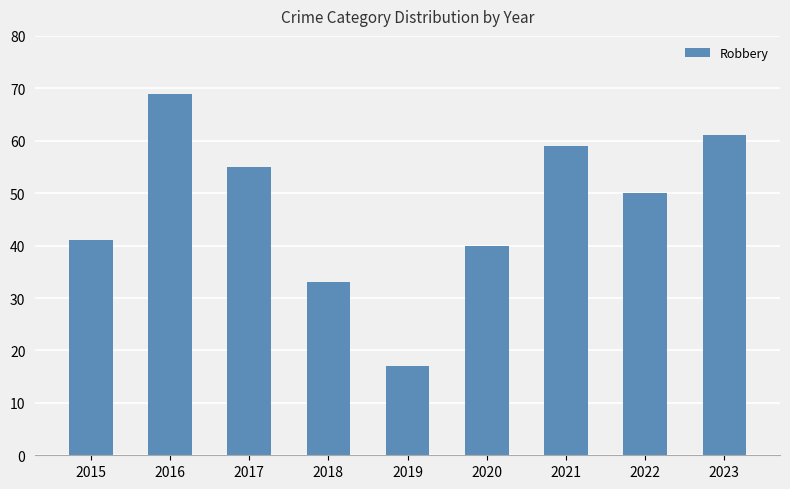

List the labels in order of value, smallest first.

2019, 2018, 2020, 2015, 2022, 2017, 2021, 2023, 2016